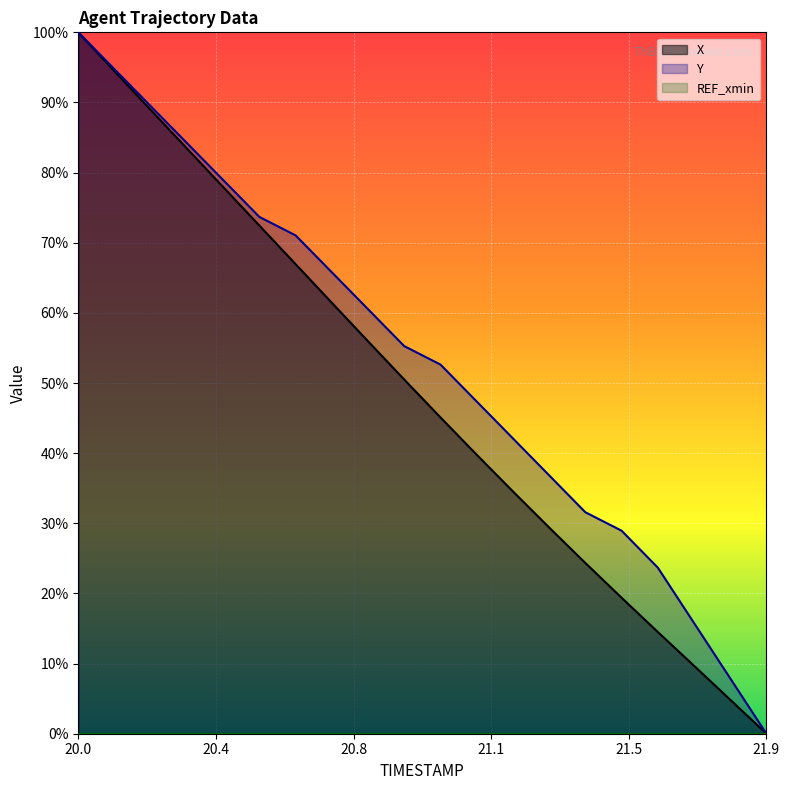

True or false: X and Y cross at least once.

False